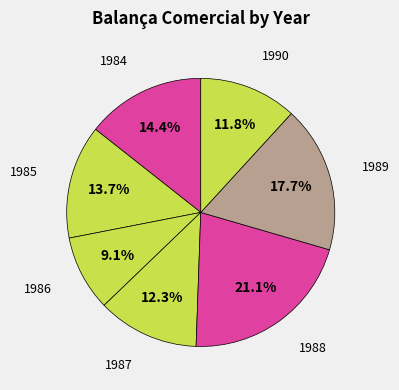

What percentage is NOT represented by 1986?

90.9%